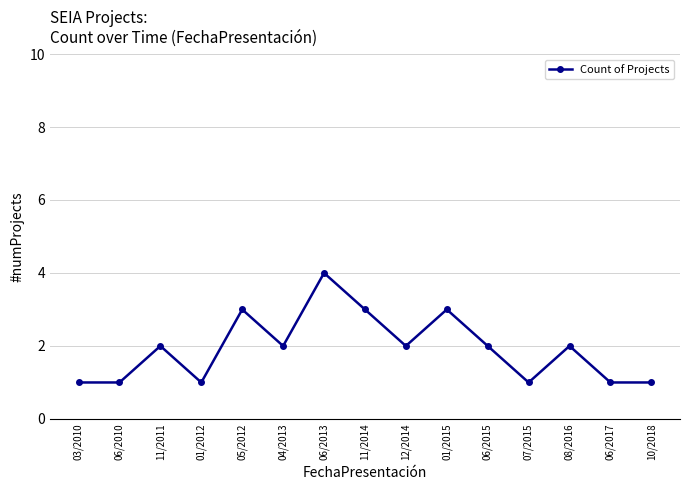

How many distinct data groups are displayed?

1